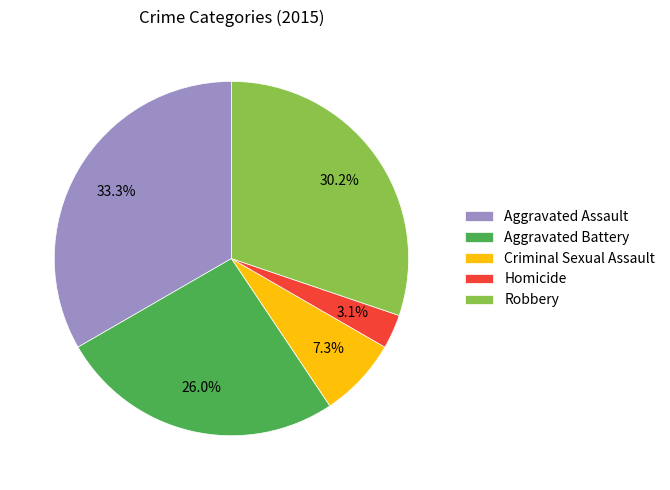

To the nearest percent, what is the combined percentage of Aggravated Assault and Robbery?

64%